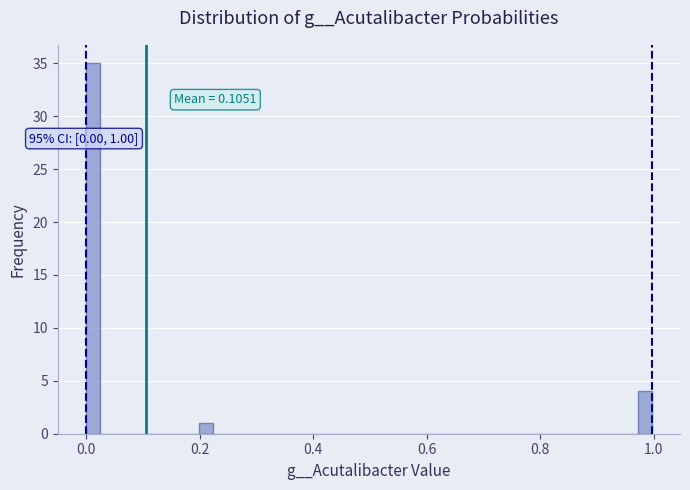

Around what value on the x-axis is the tallest bar? Give the approximate position of its centre, as read against the axis.

0.02